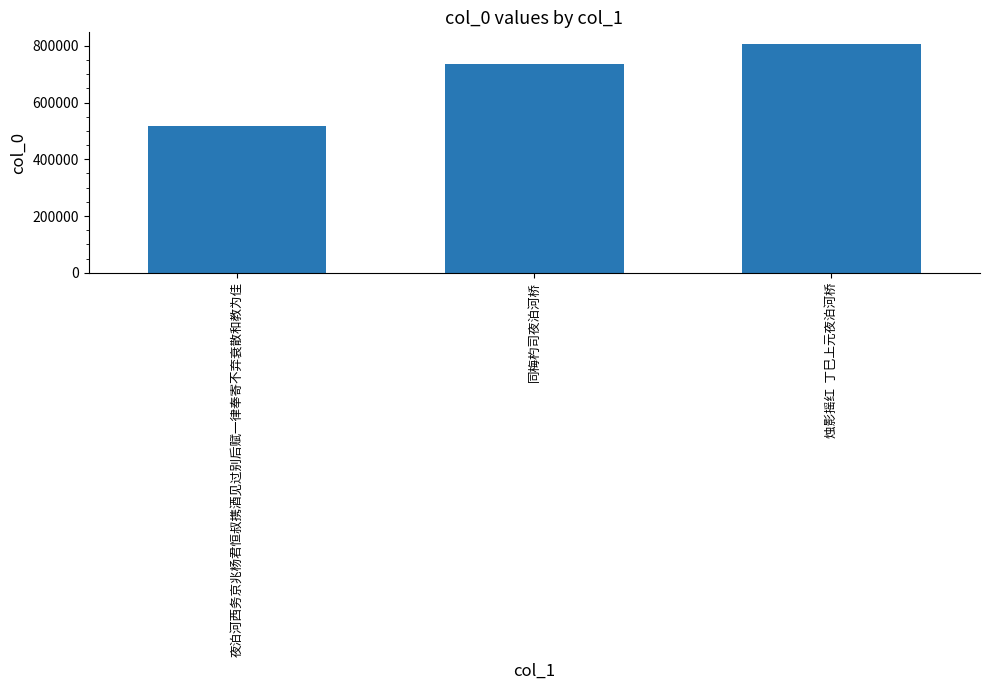

True or false: the data shows 288892 at 同梅杓司夜泊河桥.

False